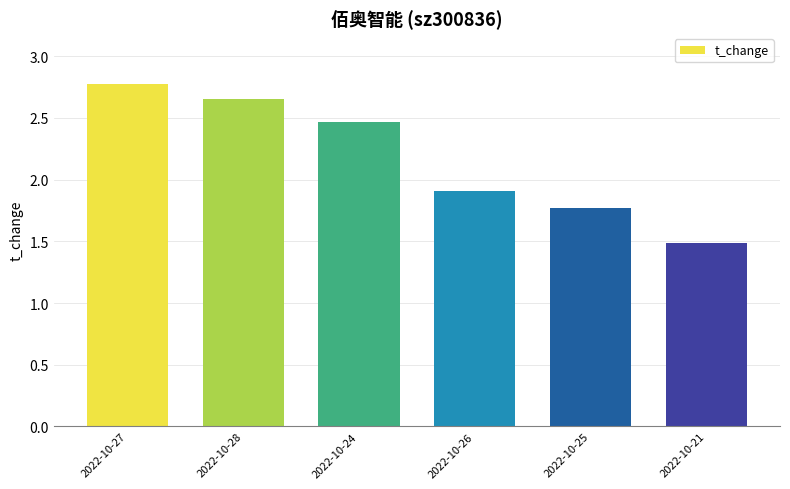

At which label does the data first exceed 2?

2022-10-27